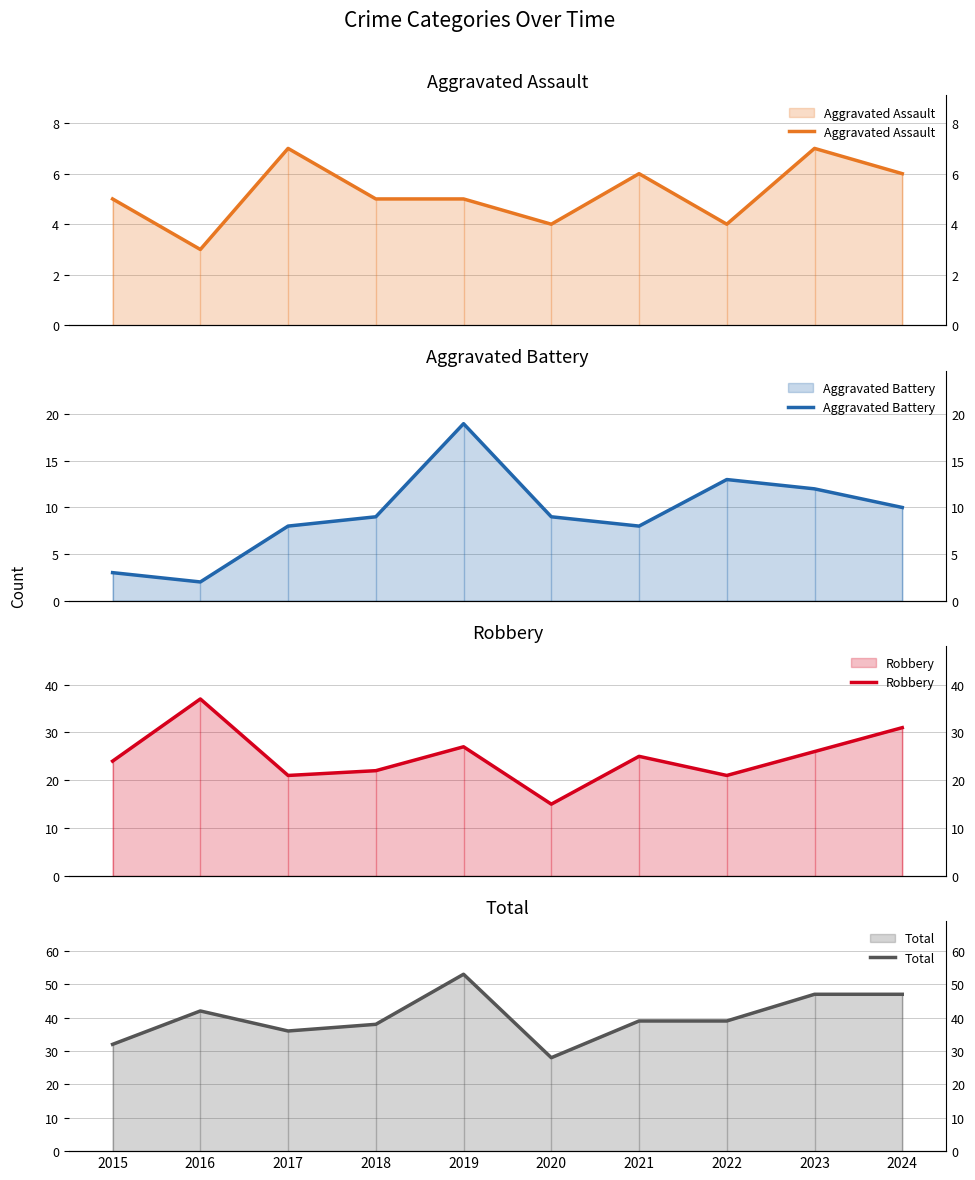

True or false: Aggravated Battery has more than 0 points higher than both neighbors.

True